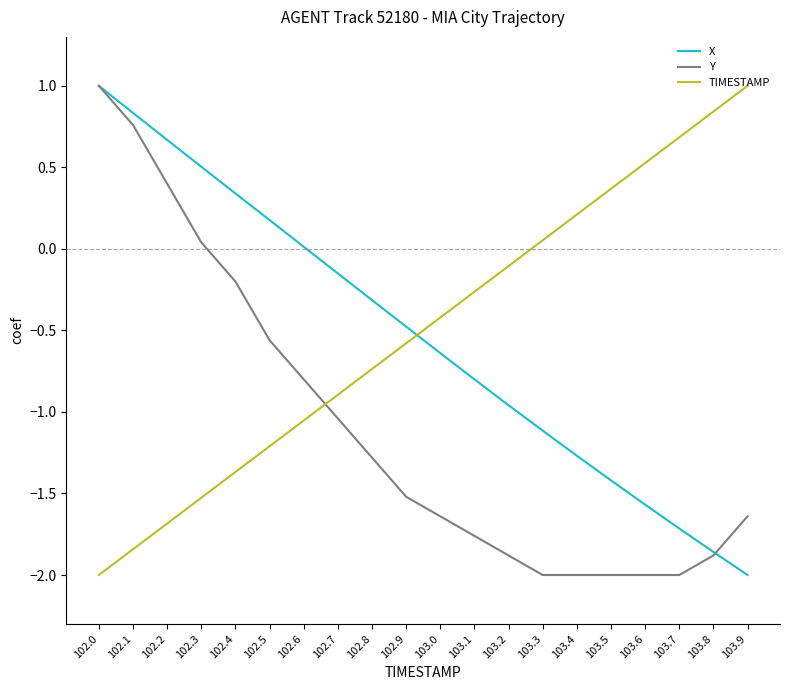

The value of Y at 103.6 is -2.0. True or false?

True